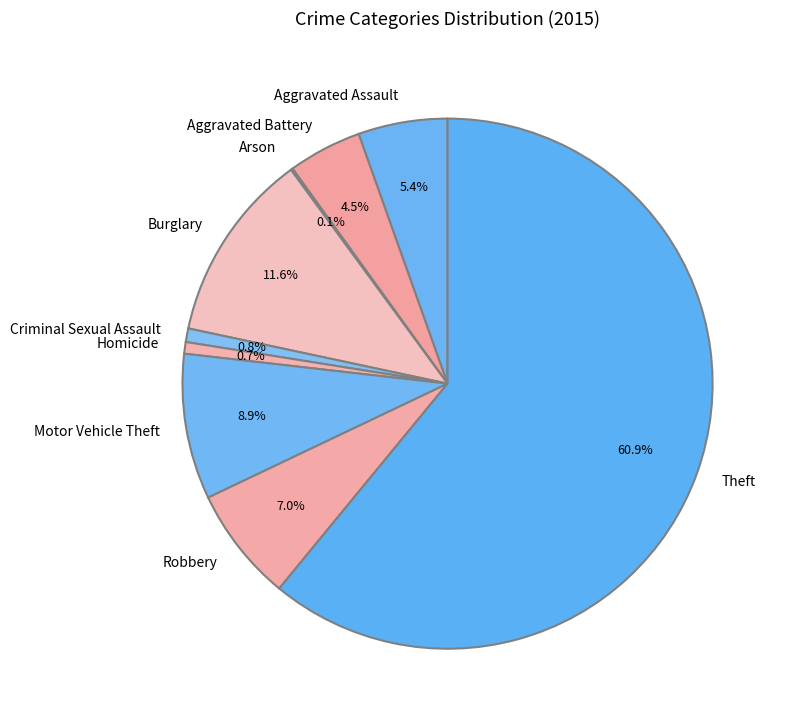

Combined, what portion of the pie is Homicide and Robbery?

7.7%